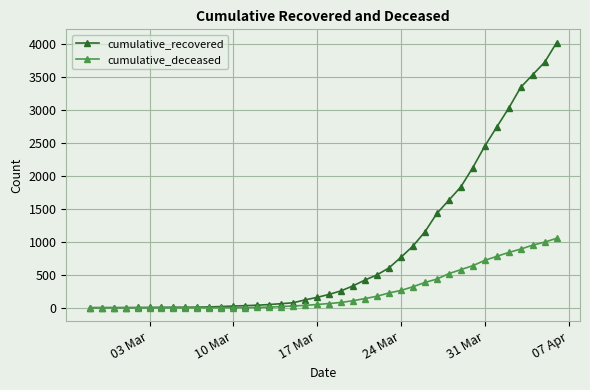

How many values in the cumulative_recovered series are below 204?

20